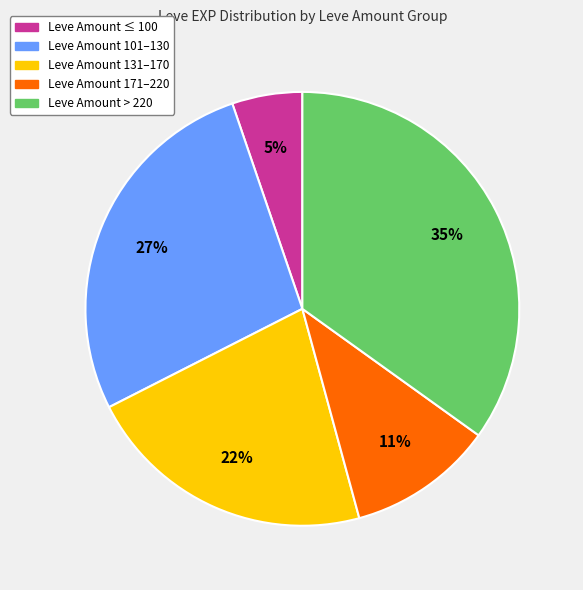

To the nearest percent, what is the average slice percentage?

20%